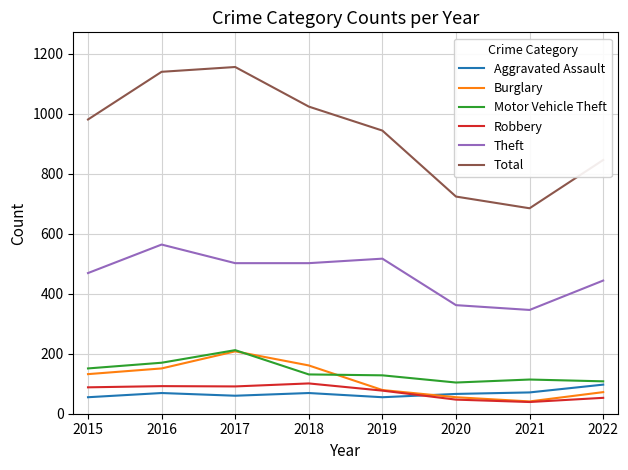

Which series has the largest total across all categories?

Total